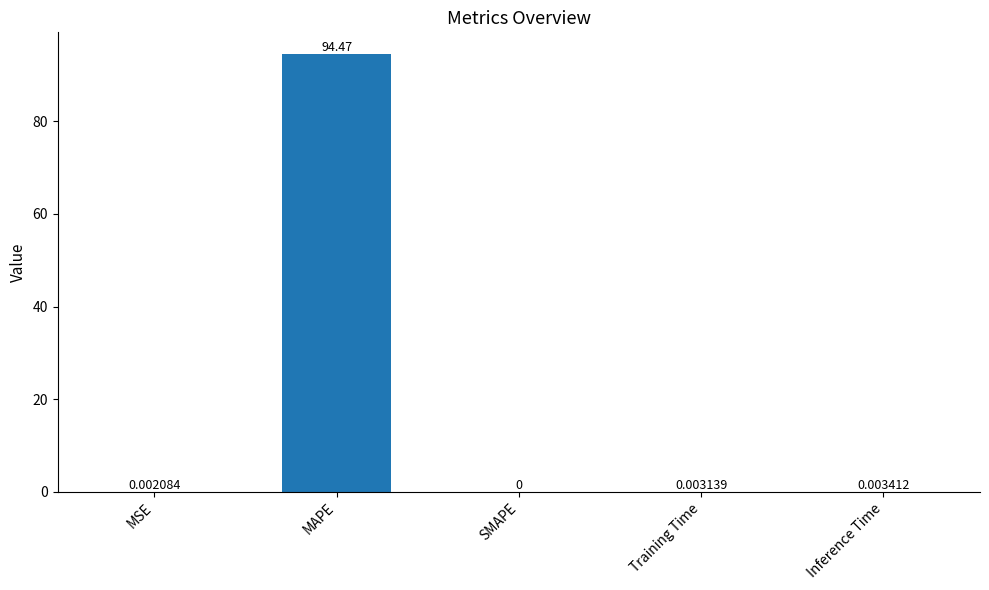

What is the average value?

18.9